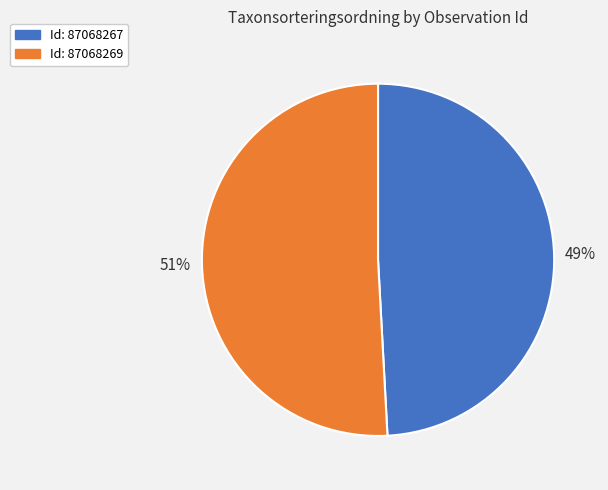

To the nearest percent, what is the difference between the largest and smallest slice percentages?

2%